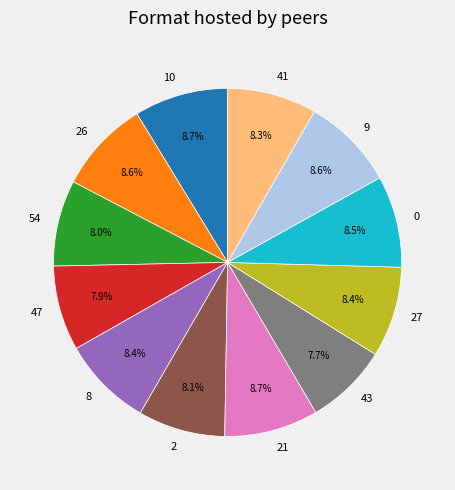

True or false: 27 accounts for 8% of the total.

True